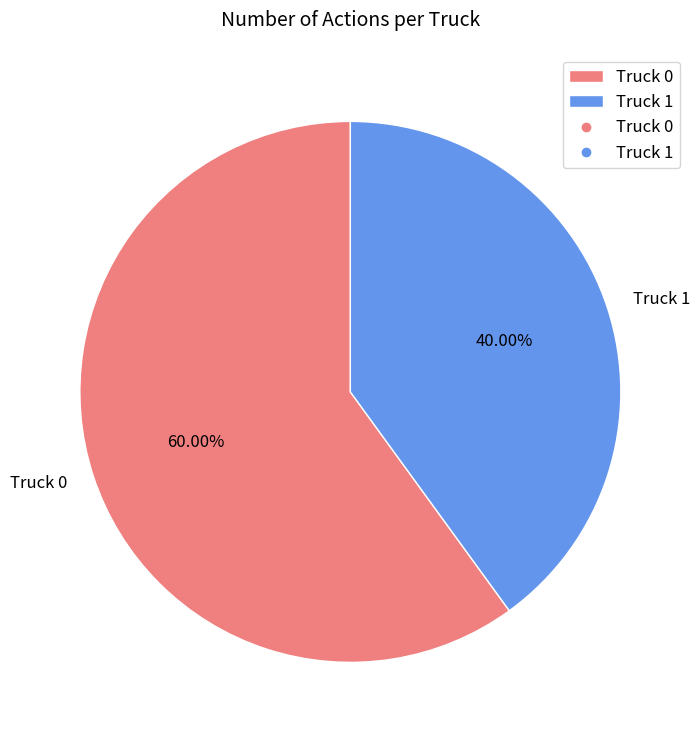

To the nearest percent, what percentage of the pie is Truck 1?

40%